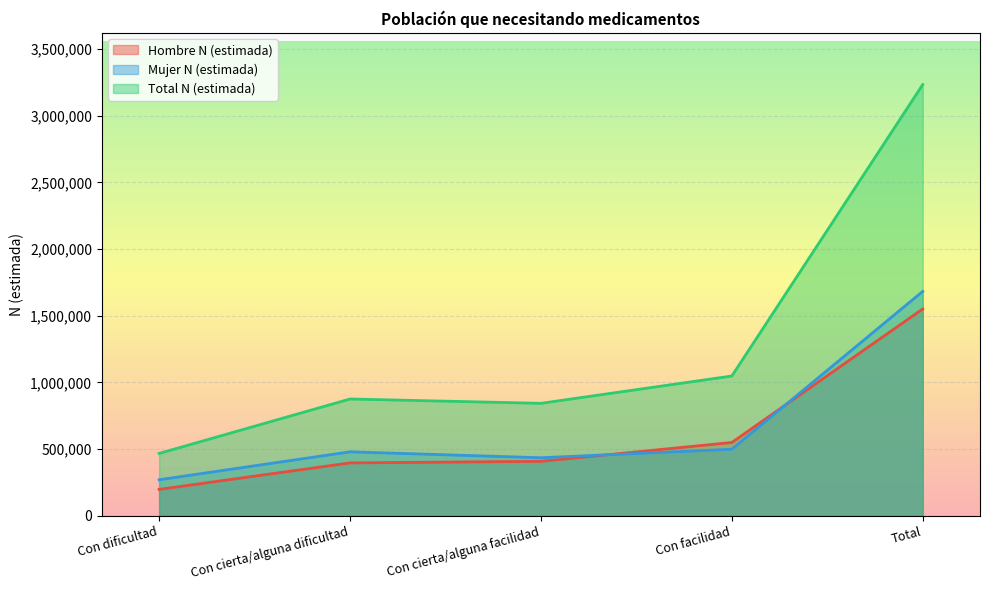

What is the label of the 2nd point from the right?

Con facilidad